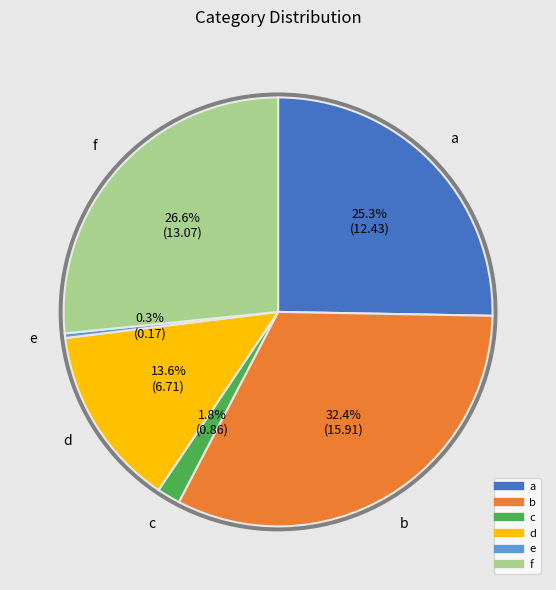

What is the change in value from d to e?

-6.5